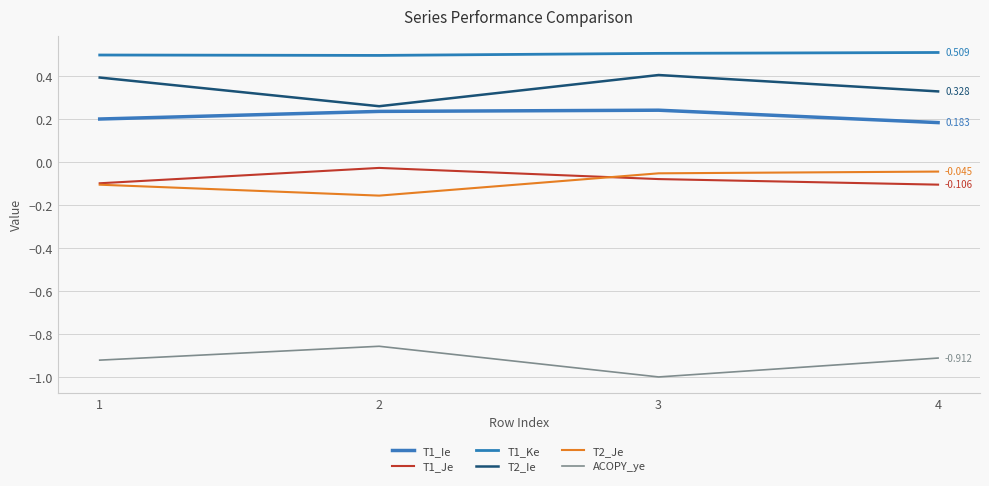

Which category has the highest value in the ACOPY_ye series?

2